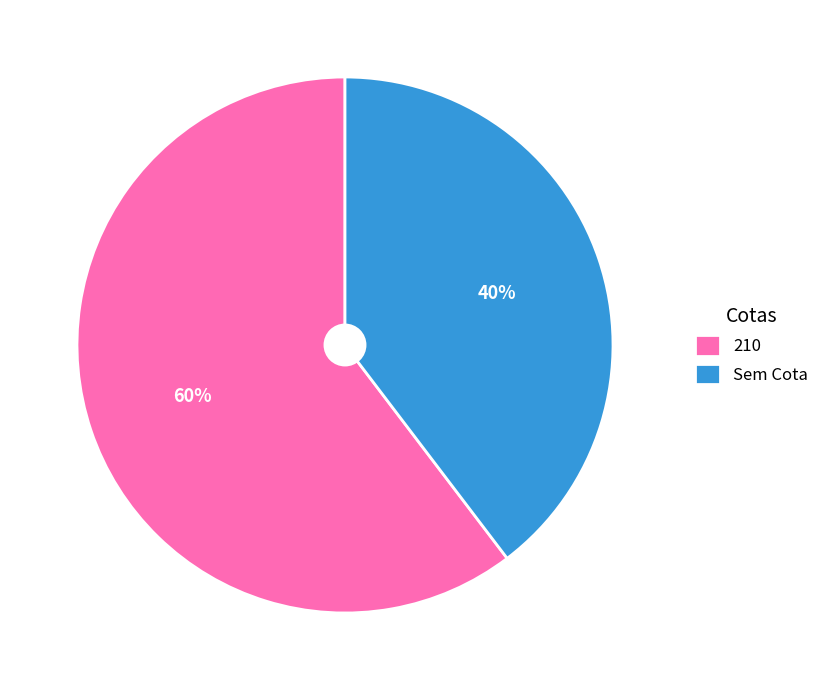

To the nearest percent, what is the average slice percentage?

50%